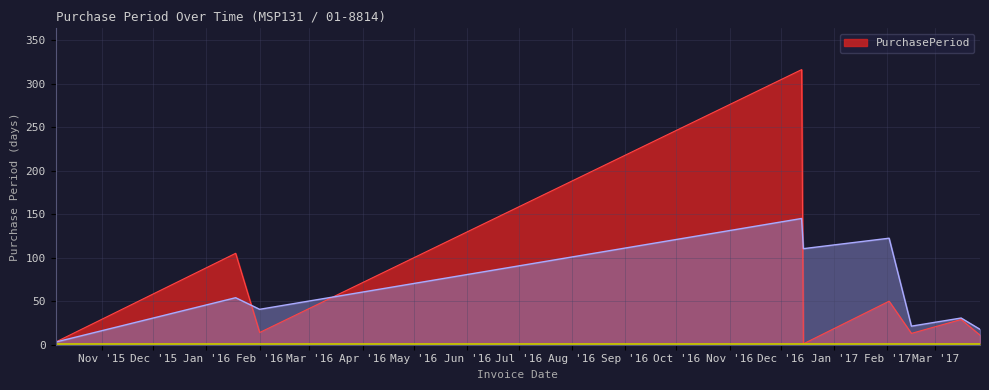

The value at 2017-02-15 is 13. True or false?

True